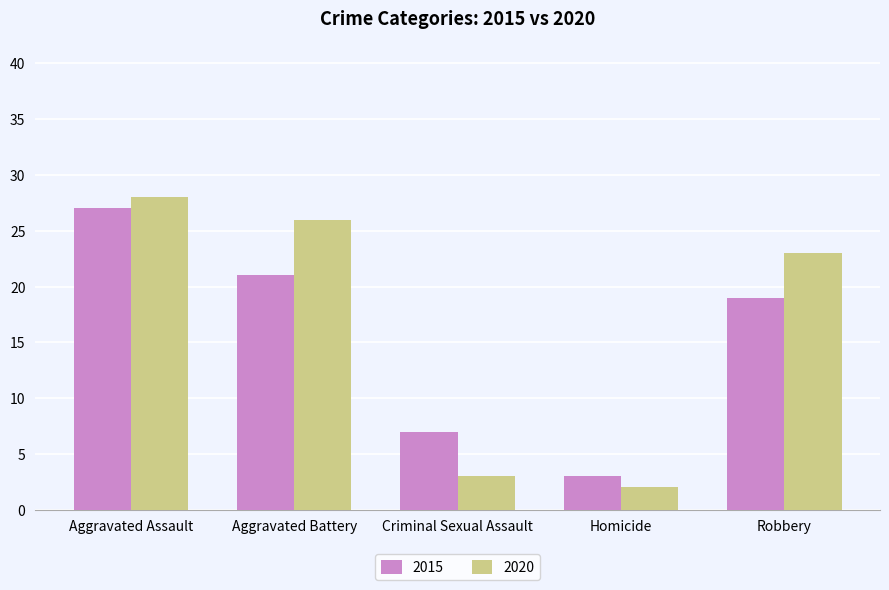

At which label does 2015 first exceed 19?

Aggravated Assault